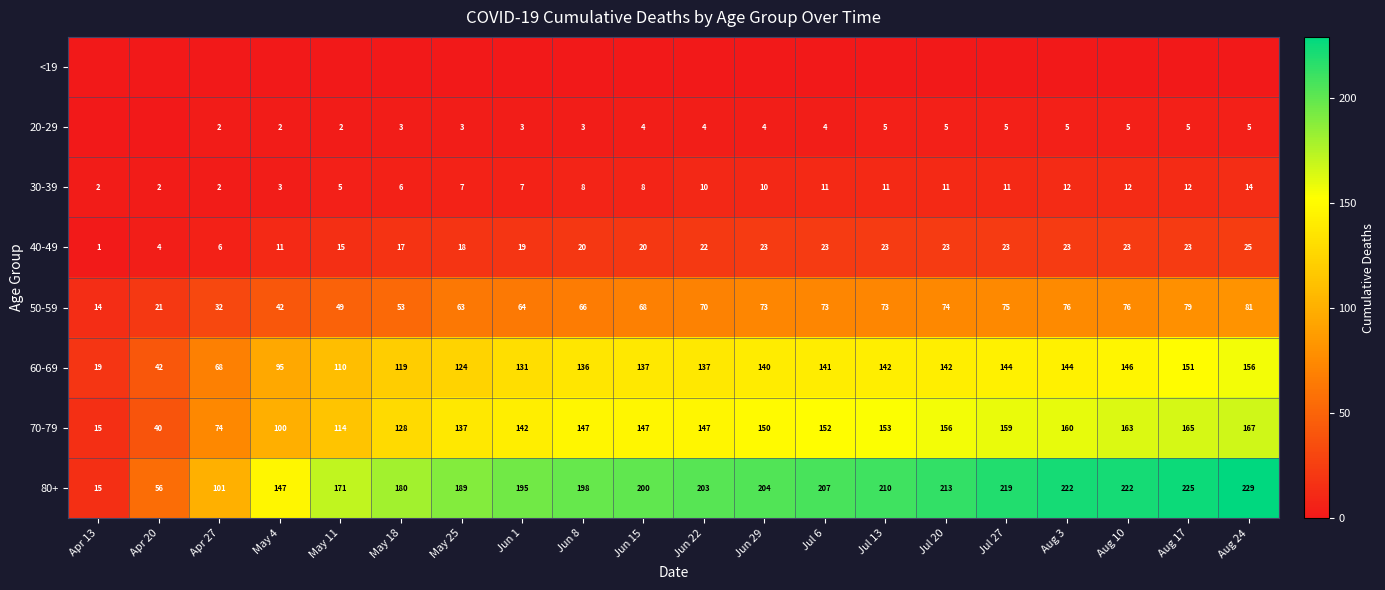

Read the 80+ value at Jul 6, to the nearest 5.

205